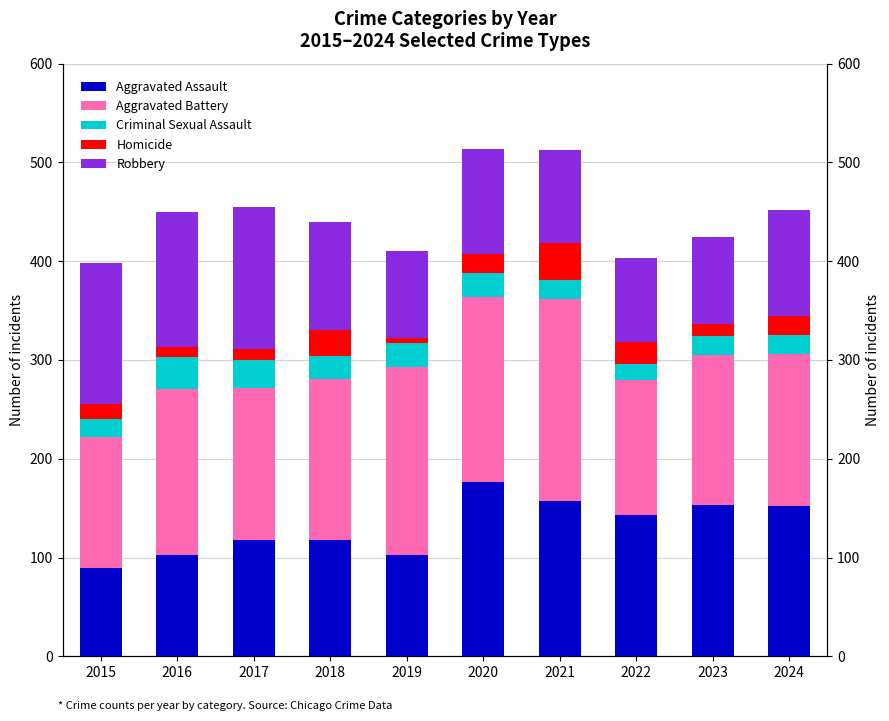

How many values in the Criminal Sexual Assault series are below 23?

5